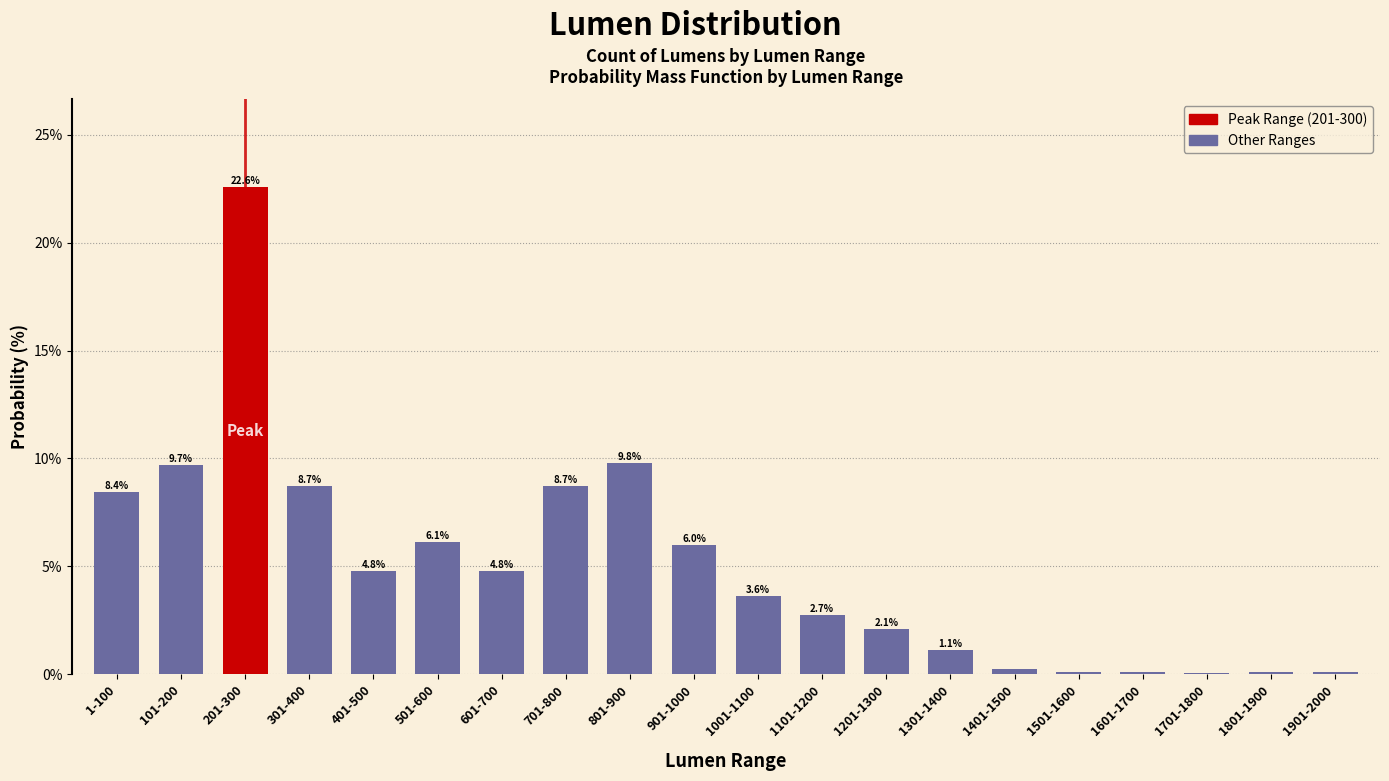

What is the greatest value displayed?

22.6